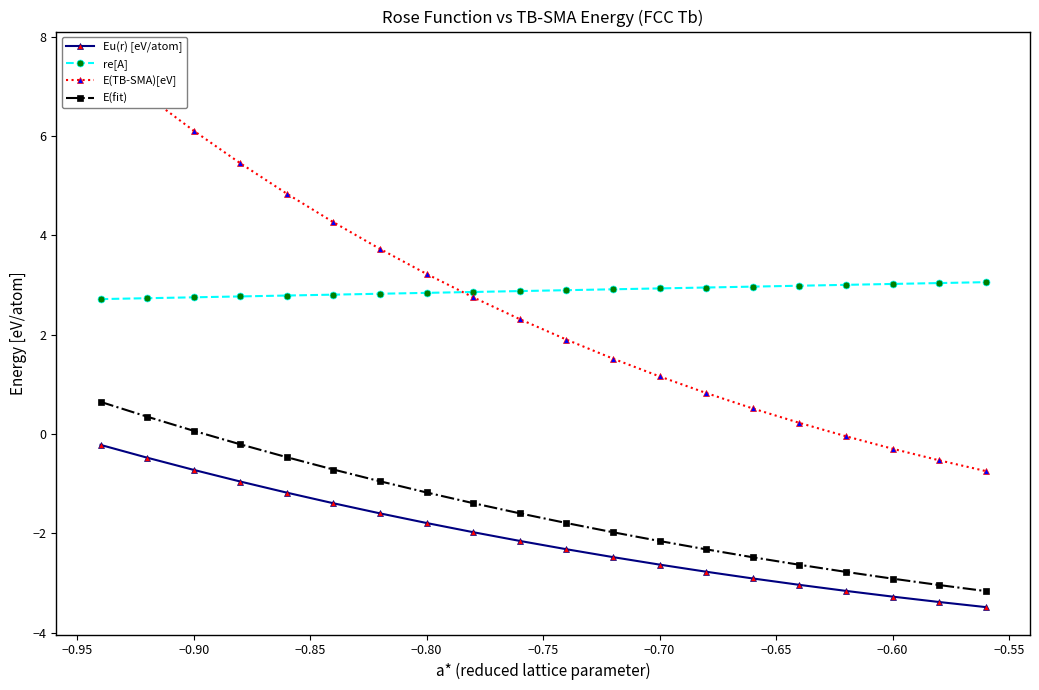

True or false: re[A] and E(fit) cross at least once.

False